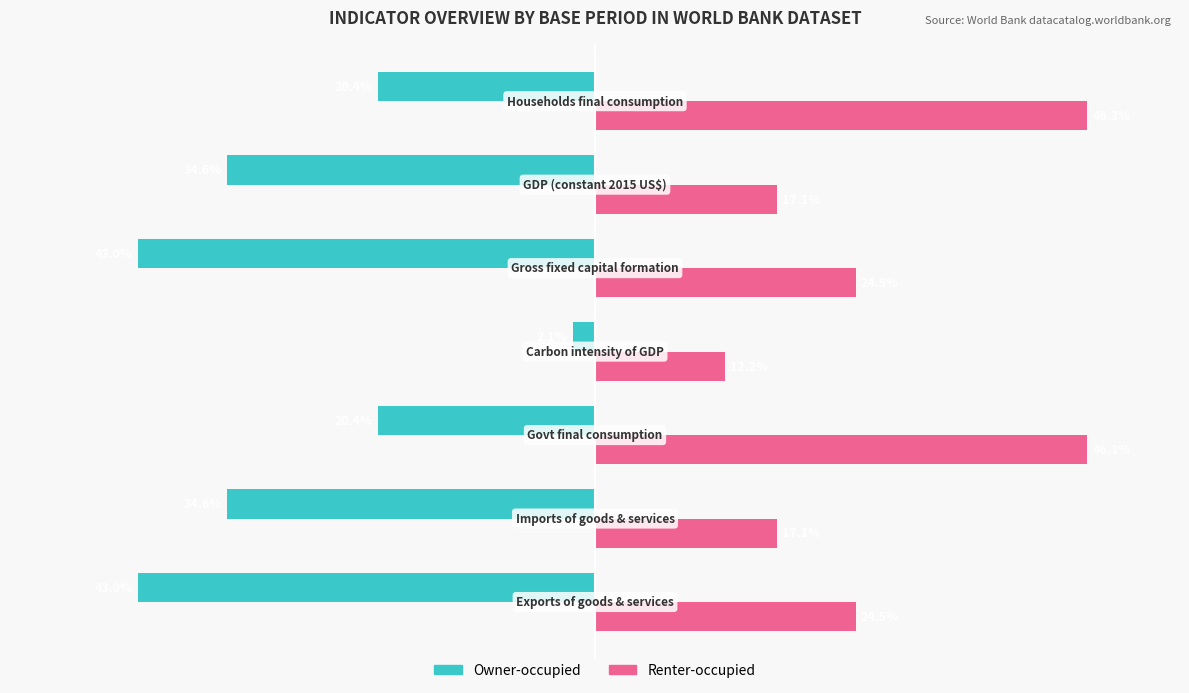

Which series has the largest total across all categories?

Renter-occupied